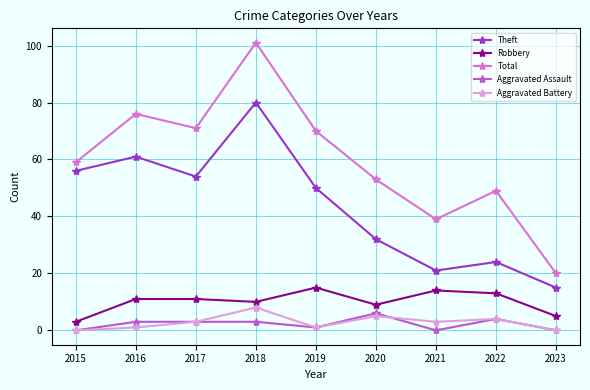

Read the Theft value at 2023.

15